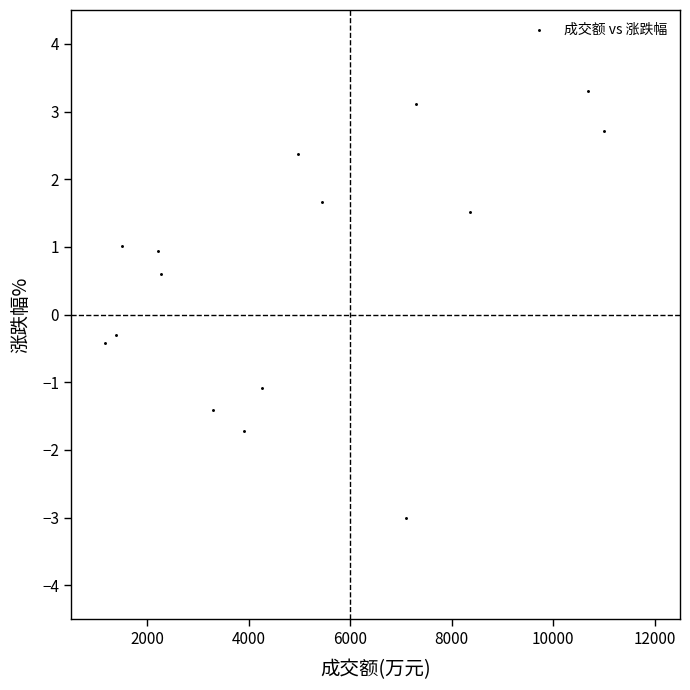

What Y value in the scatter plot is closest to 0?

-0.3